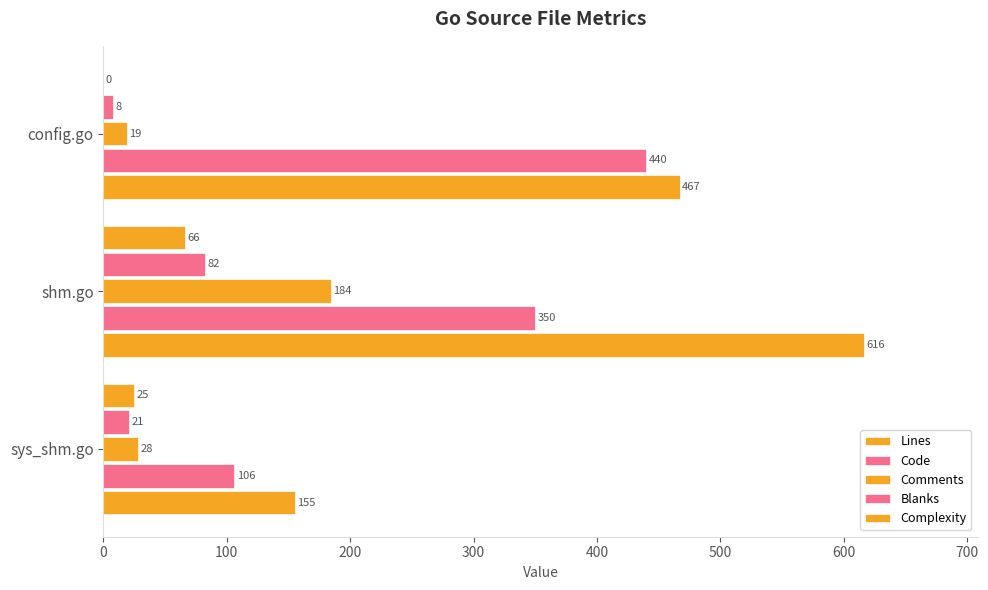

How many categories are shown in the chart?

3